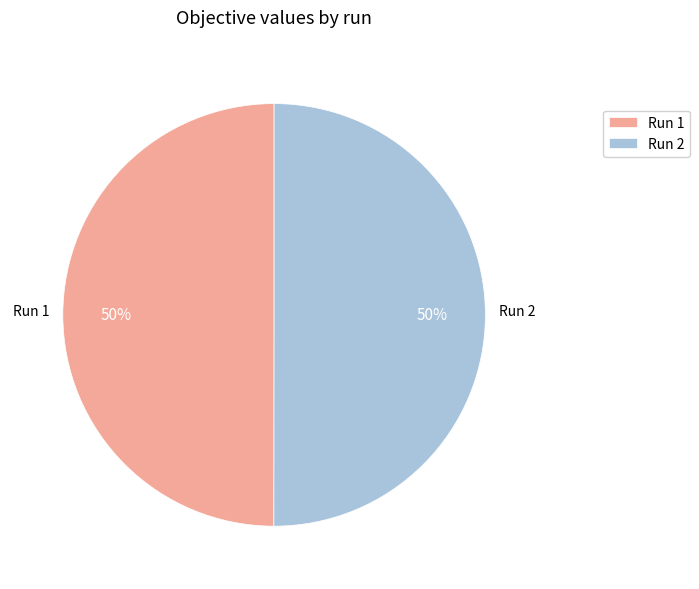

Is the sum of Run 1 and Run 2 greater than half?

Yes